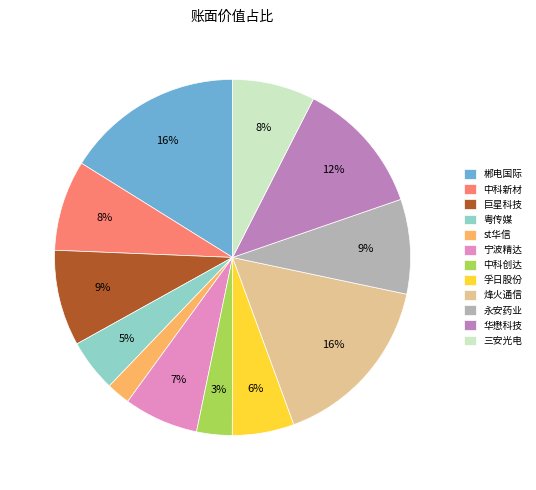

Do st华信 and 中科新材 together represent more than half of the pie?

No